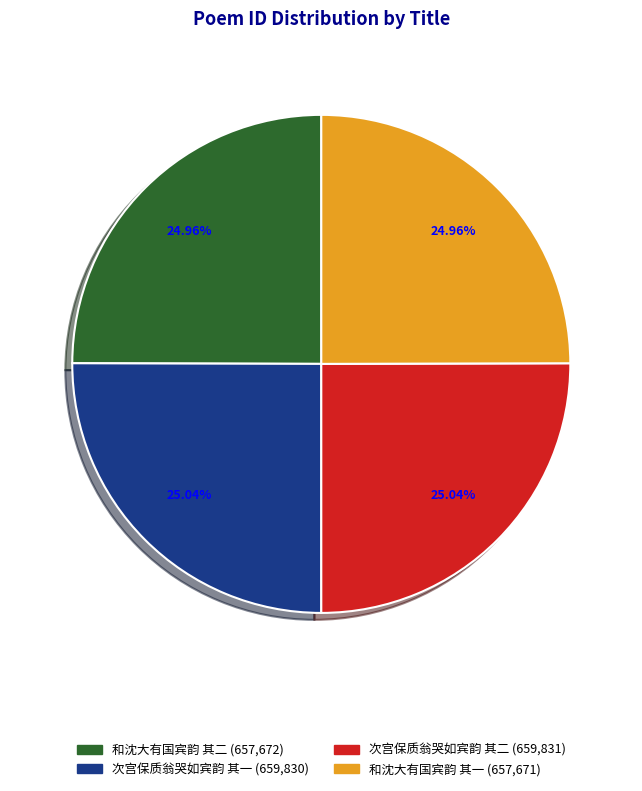

How many segments does this pie chart have?

4